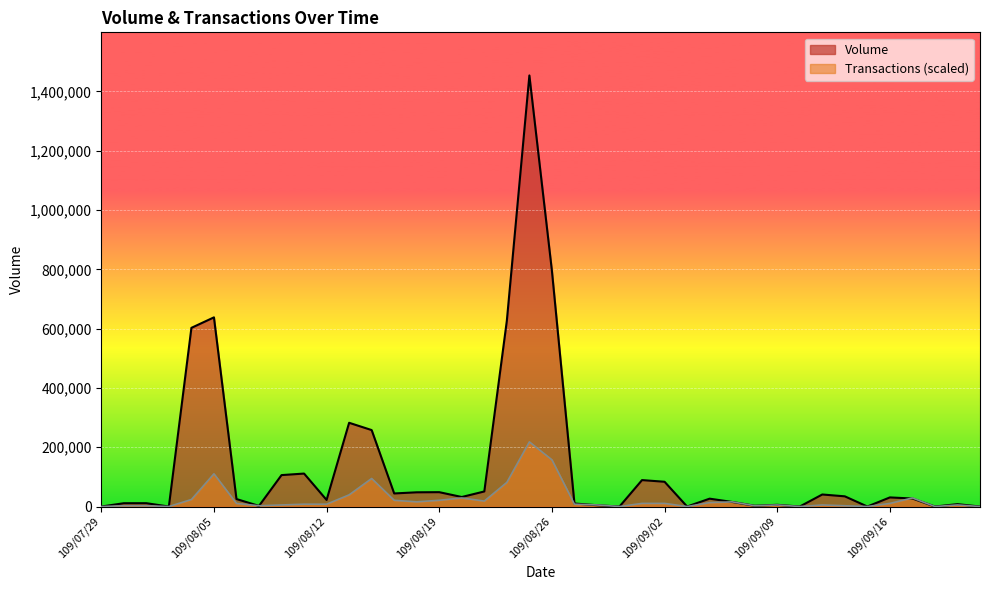

Reading left to right, list all the values displayed in this chart.

Volume: 109/07/29=0.0	109/07/30=11110.0	109/07/31=11220.0	109/08/03=0.0	109/08/04=602690.0	109/08/05=638050.0	109/08/06=25200.0	109/08/07=2100.0	109/08/10=106000.0	109/08/11=111190.0	109/08/12=22180.0	109/08/13=282470.0	109/08/14=257880.0	109/08/17=44100.0	109/08/18=47970.0	109/08/19=48420.0	109/08/20=32130.0	109/08/21=50810.0	109/08/24=626720.0	109/08/25=1454060.0	109/08/26=795440.0	109/08/27=10180.0	109/08/28=4410.0	109/08/31=0.0	109/09/01=89180.0	109/09/02=83540.0	109/09/03=0.0	109/09/04=26510.0	109/09/07=15440.0	109/09/08=2600.0	109/09/09=5740.0	109/09/10=0.0	109/09/11=40600.0	109/09/14=34400.0	109/09/15=0.0	109/09/16=30720.0	109/09/17=27000.0	109/09/18=0.0	109/09/21=8000.0	109/09/22=0.0
Transactions: 109/07/29=0.0	109/07/30=2627.8	109/07/31=2627.8	109/08/03=0.0	109/08/04=23650.4	109/08/05=110368.4	109/08/06=10511.3	109/08/07=2627.8	109/08/10=5255.6	109/08/11=7883.5	109/08/12=7883.5	109/08/13=39417.3	109/08/14=94601.5	109/08/17=21022.6	109/08/18=15766.9	109/08/19=21022.6	109/08/20=28906.0	109/08/21=18394.7	109/08/24=81462.4	109/08/25=218109.0	109/08/26=157669.2	109/08/27=7883.5	109/08/28=5255.6	109/08/31=0.0	109/09/01=10511.3	109/09/02=10511.3	109/09/03=0.0	109/09/04=13139.1	109/09/07=15766.9	109/09/08=2627.8	109/09/09=5255.6	109/09/10=0.0	109/09/11=5255.6	109/09/14=2627.8	109/09/15=0.0	109/09/16=10511.3	109/09/17=28906.0	109/09/18=0.0	109/09/21=5255.6	109/09/22=0.0